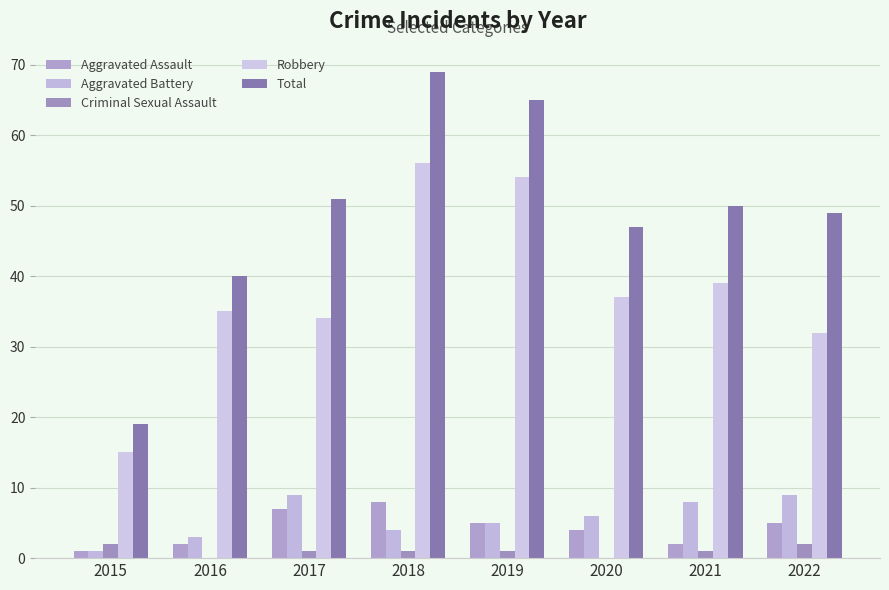

Does the chart contain stacked bars?

No